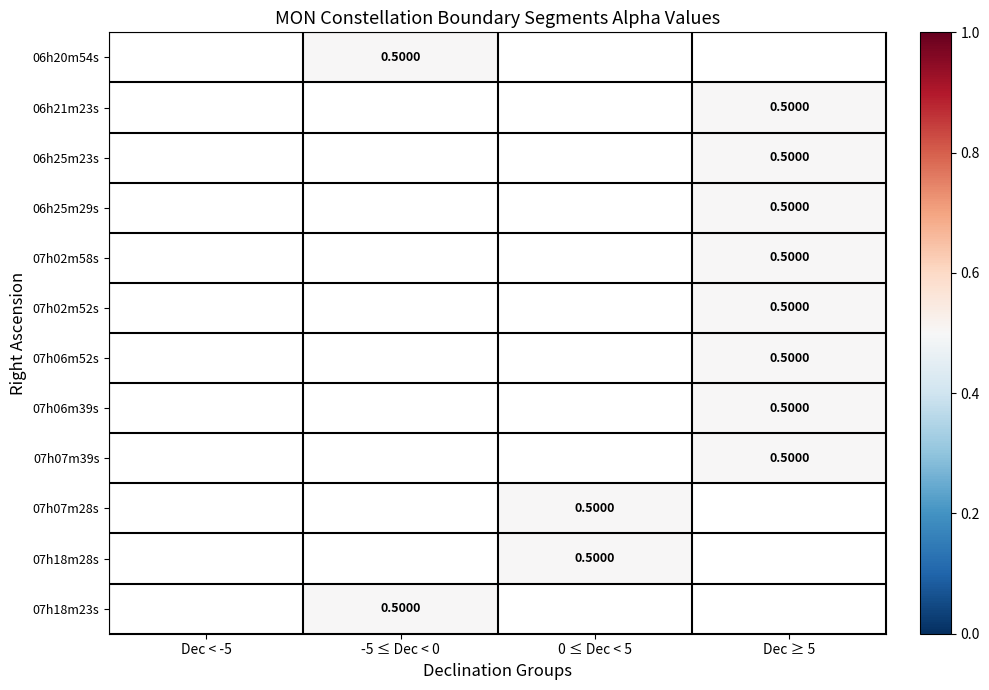

Count the number of data series in this chart.

12